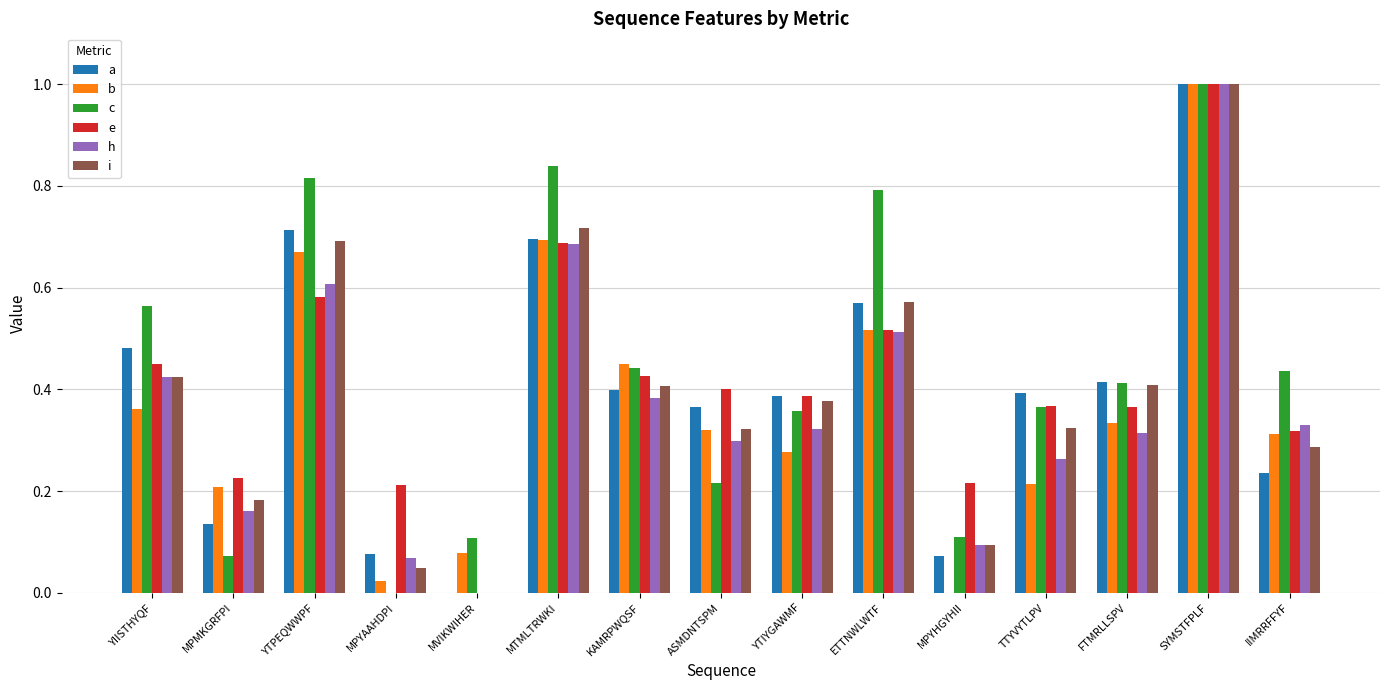

Which series changed the most between MTMLTRWKI and FTMRLLSPV?

c